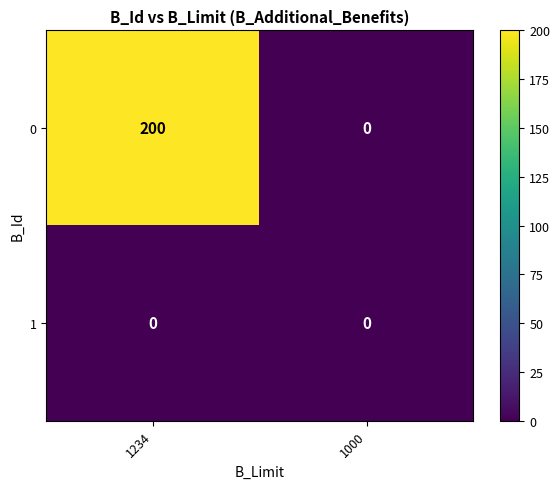

Which series has the widest spread of values?

0